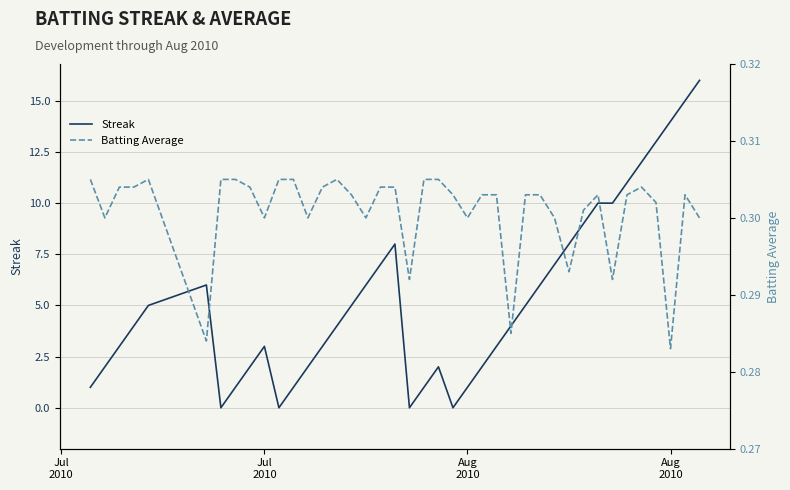

Reading right to left, list all the values displayed in this chart.

Streak: 16.0	15.0	14.0	13.0	12.0	11.0	10.0	10.0	9.0	8.0	7.0	6.0	5.0	4.0	3.0	2.0	1.0	0.0	2.0	1.0	0.0	8.0	7.0	6.0	5.0	4.0	3.0	2.0	1.0	0.0	3.0	2.0	1.0	0.0	6.0	5.0	4.0	3.0	2.0	1.0
Batting Average: 0.3	0.3	0.3	0.3	0.3	0.3	0.3	0.3	0.3	0.3	0.3	0.3	0.3	0.3	0.3	0.3	0.3	0.3	0.3	0.3	0.3	0.3	0.3	0.3	0.3	0.3	0.3	0.3	0.3	0.3	0.3	0.3	0.3	0.3	0.3	0.3	0.3	0.3	0.3	0.3